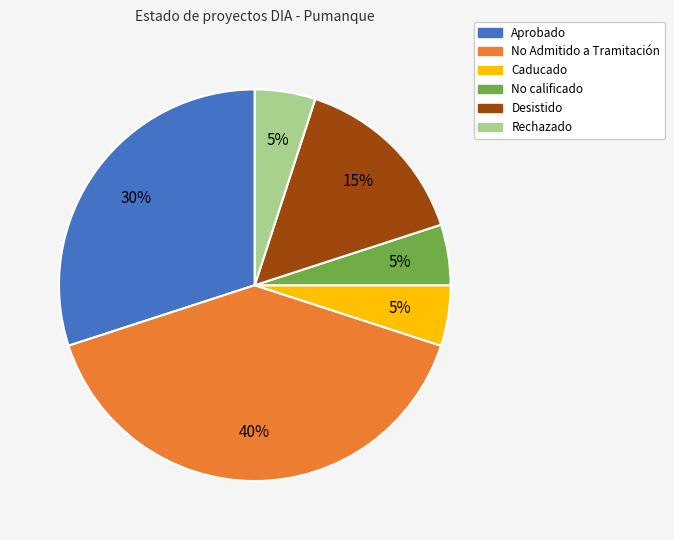

Approximately how many times larger is the value at Desistido compared to No Admitido a Tramitación?

0.4